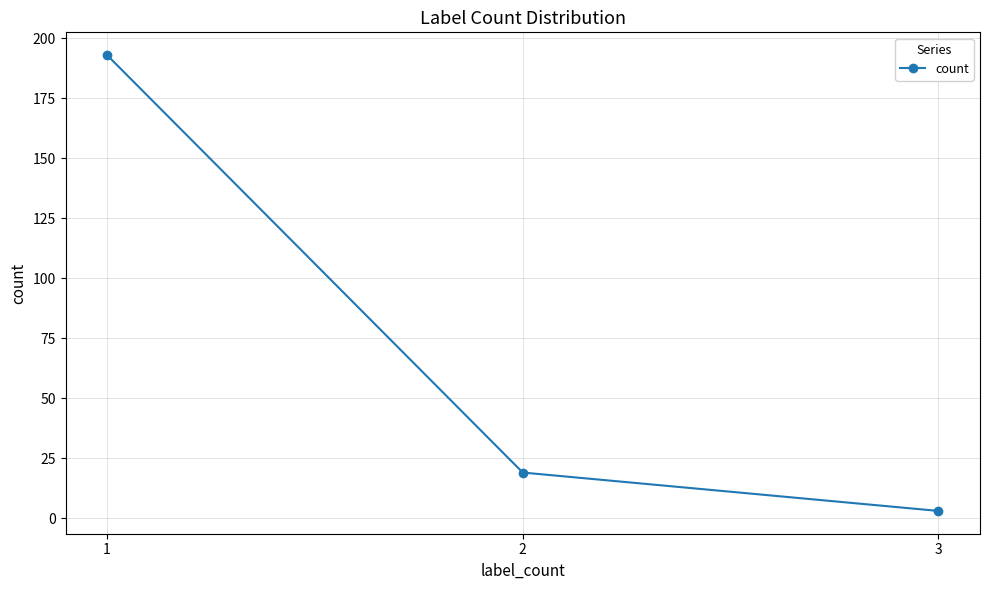

List the labels in order of value, smallest first.

3, 2, 1